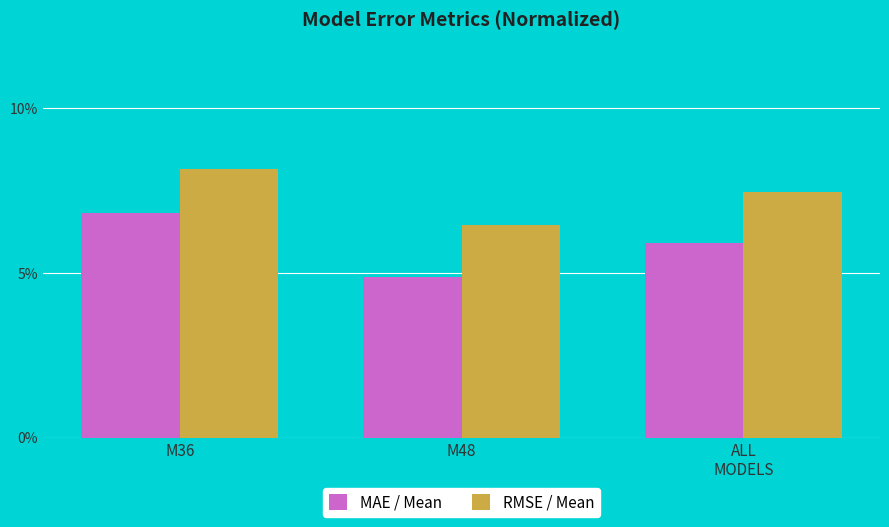

What is the sum of all MAE / Mean values?

0.2